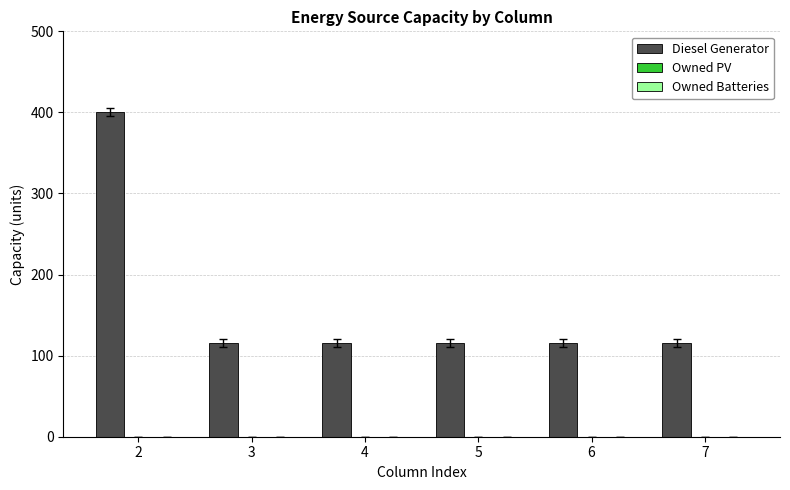

Approximately how many times larger is the value at 6 compared to 4?

1.0